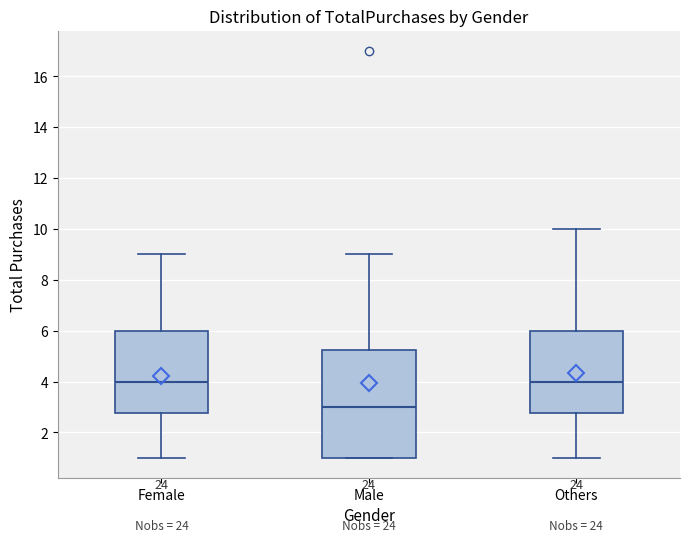

Reading left to right, transcribe this box plot: for each box, give where its median line is, the range the box spans, and where its two whiskers end, as read against the y-axis. The values are not printed on the chart, so give them approximately, as read against the axis.

Female: median 4.0, box 2.8 to 6.0, whiskers 1.0 to 9.0
Male: median 3.0, box 1.0 to 5.2, whiskers 1.0 to 9.0
Others: median 4.0, box 2.8 to 6.0, whiskers 1.0 to 10.0